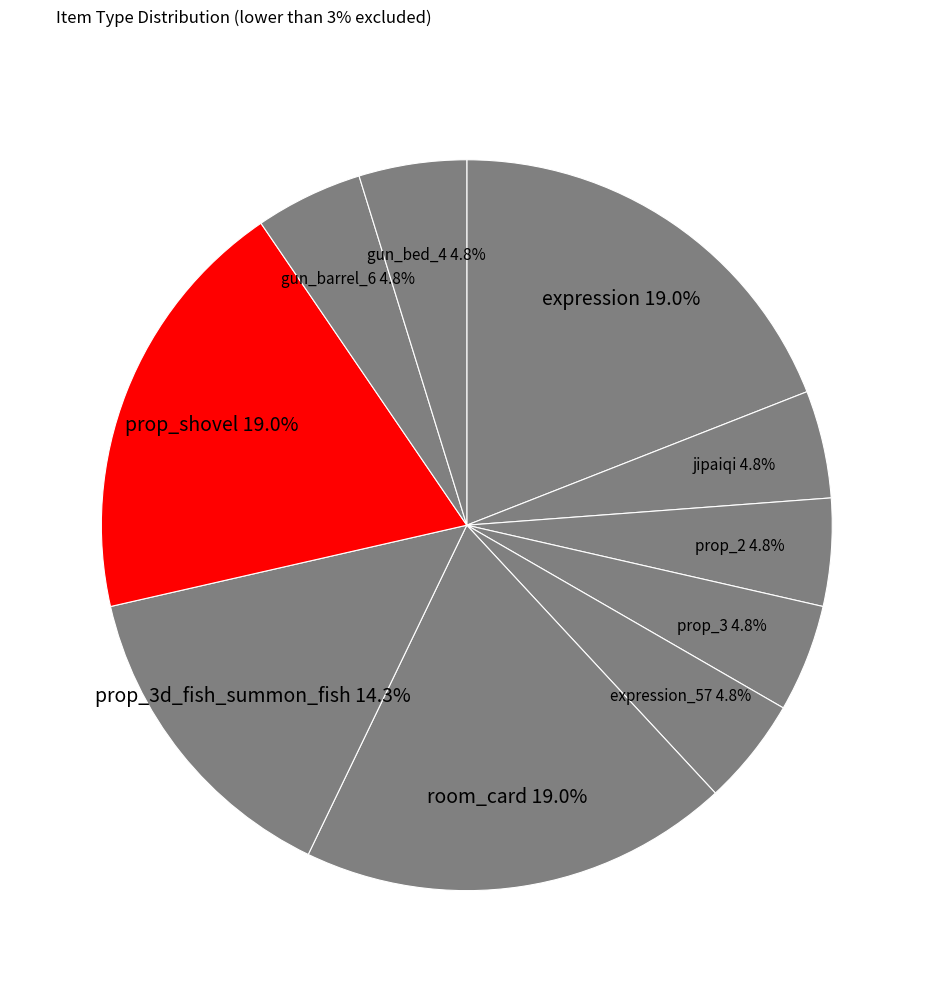

To the nearest percent, what is the difference between the largest and smallest slice percentages?

14%